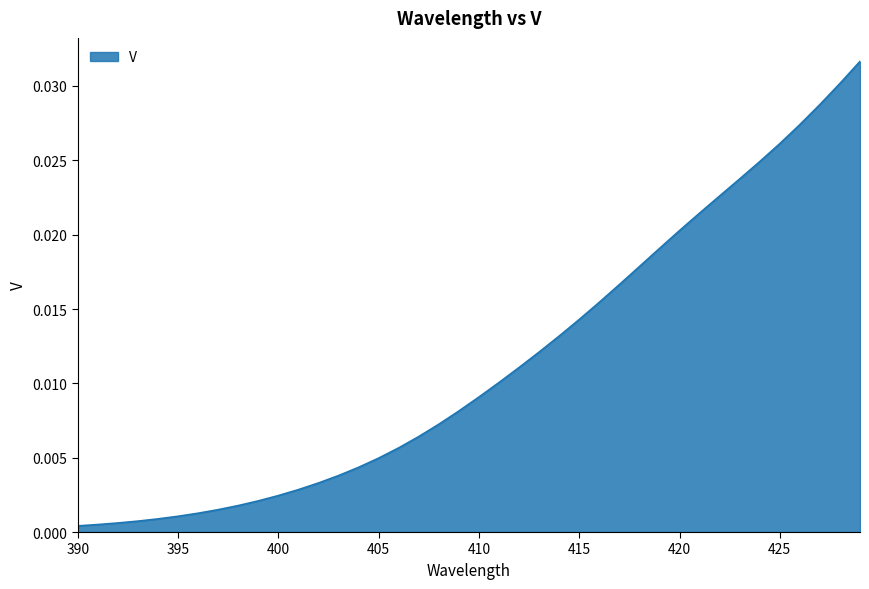

How many lines are shown in the chart?

1